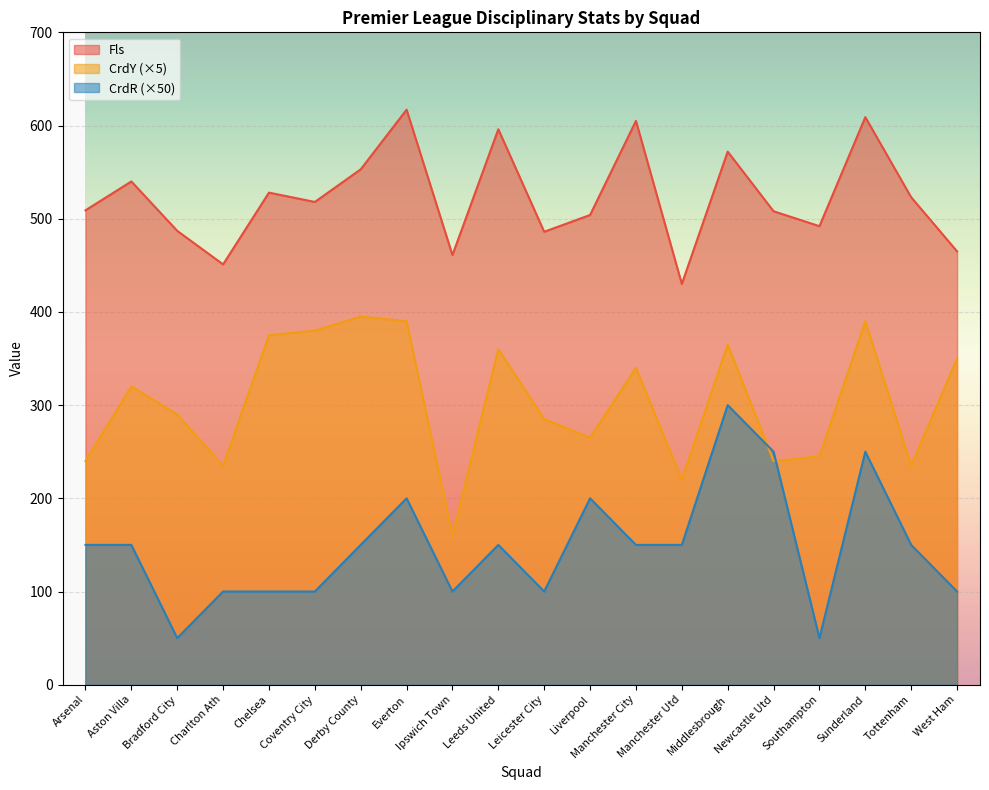

What is the sum of the CrdY values at Arsenal and Leeds United?

600